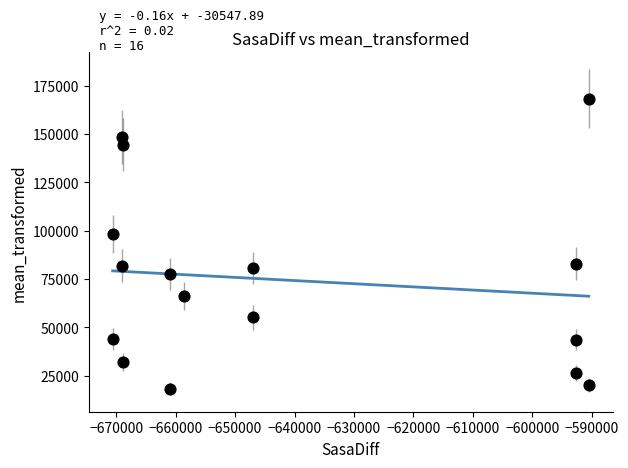

What is the range of X values (max minus min)?

80100